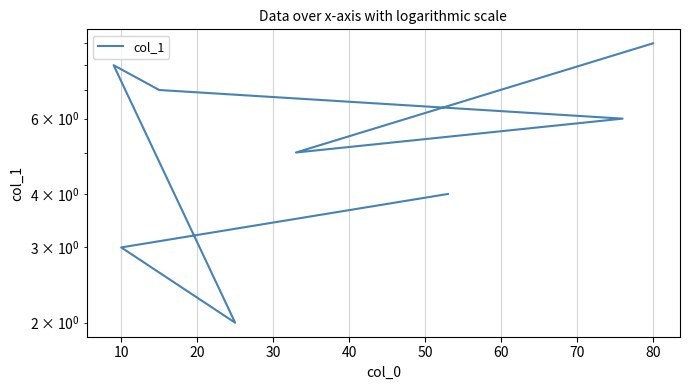

What is the value of the 3rd point from the left?

2